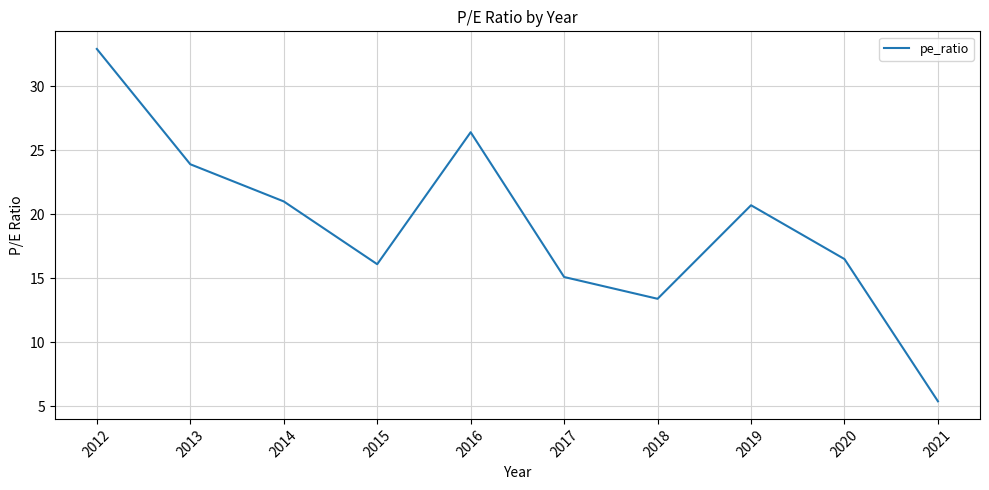

What value does the data have at 2016?

26.4